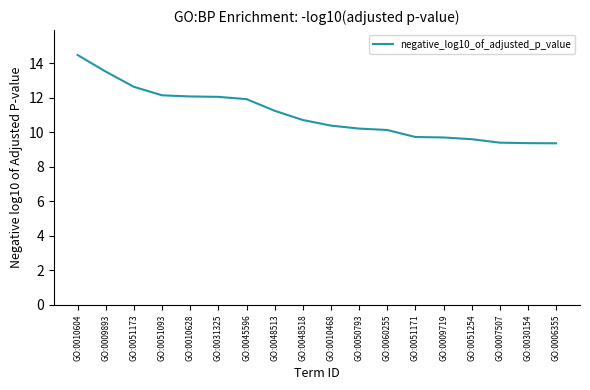

How many values are below 10?

6